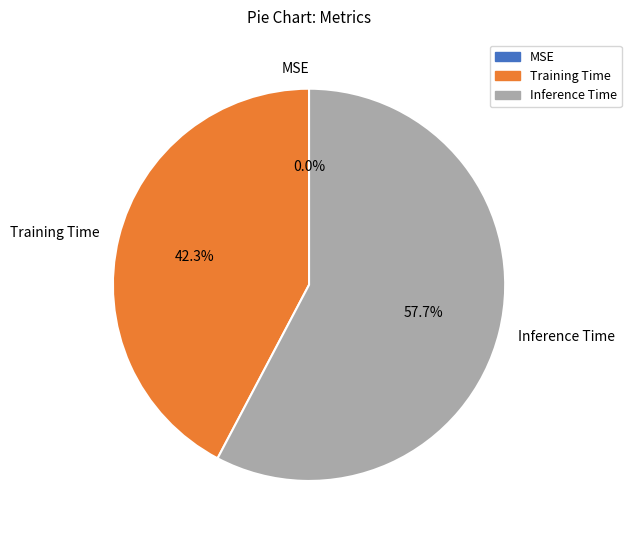

Which has a higher value, Training Time or Inference Time?

Inference Time